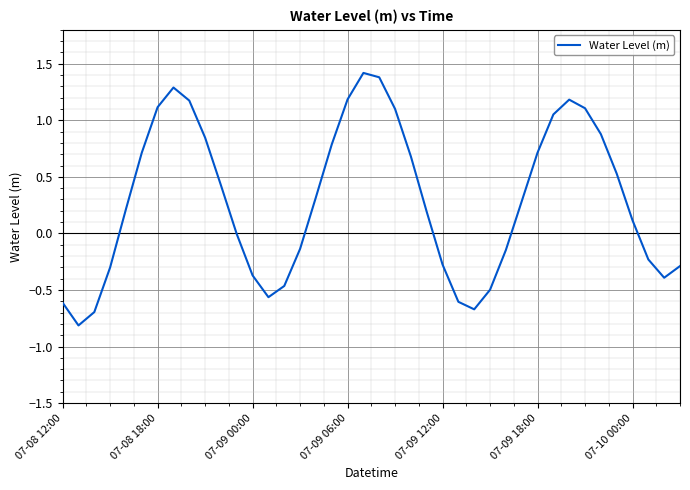

What is the maximum value shown in the chart?

1.4